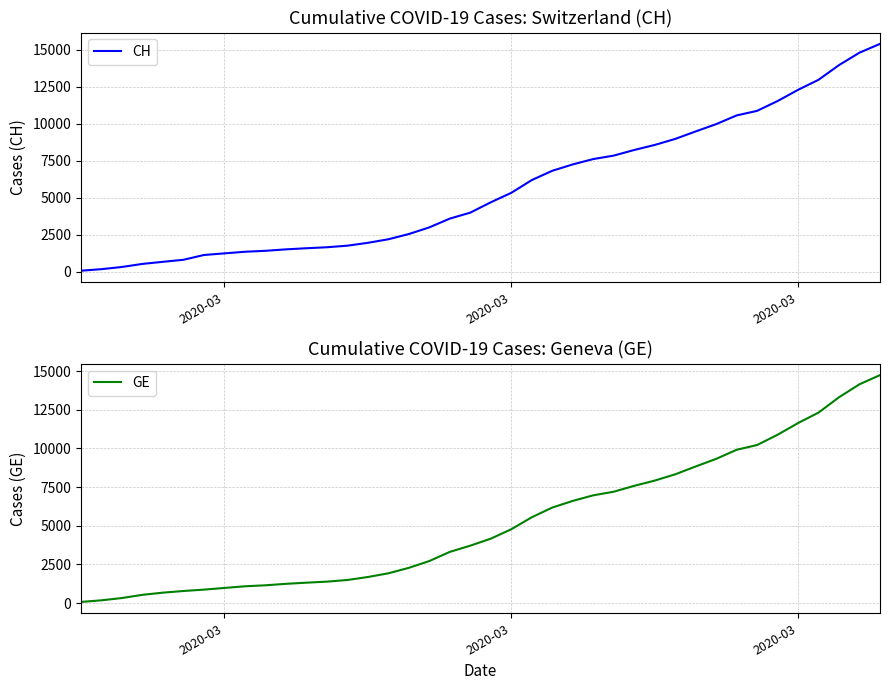

Reading left to right, what are all the values shown in this chart?

CH: 72	177	325	532	673	810	1133	1243	1352	1416	1514	1589	1656	1762	1955	2195	2548	2998	3590	3993	4691	5330	6190	6818	7249	7610	7844	8223	8563	8969	9476	9968	10557	10866	11528	12286	12964	13956	14796	15389
GE: 72	177	325	532	673	780	868	977	1084	1148	1243	1318	1385	1491	1684	1924	2277	2717	3309	3712	4164	4773	5548	6176	6607	6968	7202	7581	7921	8327	8834	9326	9915	10224	10886	11644	12322	13314	14154	14747